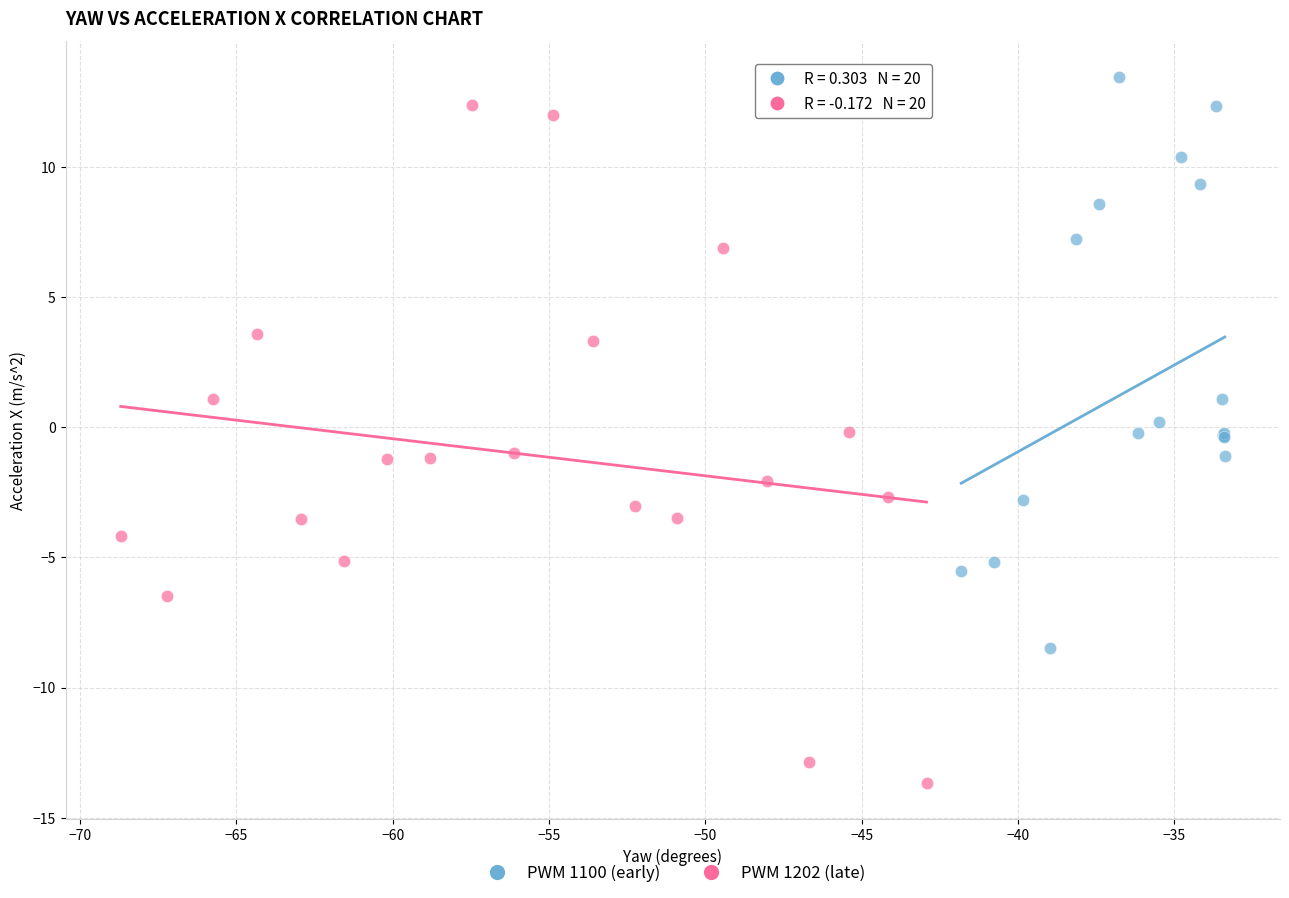

Which series reaches the minimum Y coordinate?

PWM 1202 (late)